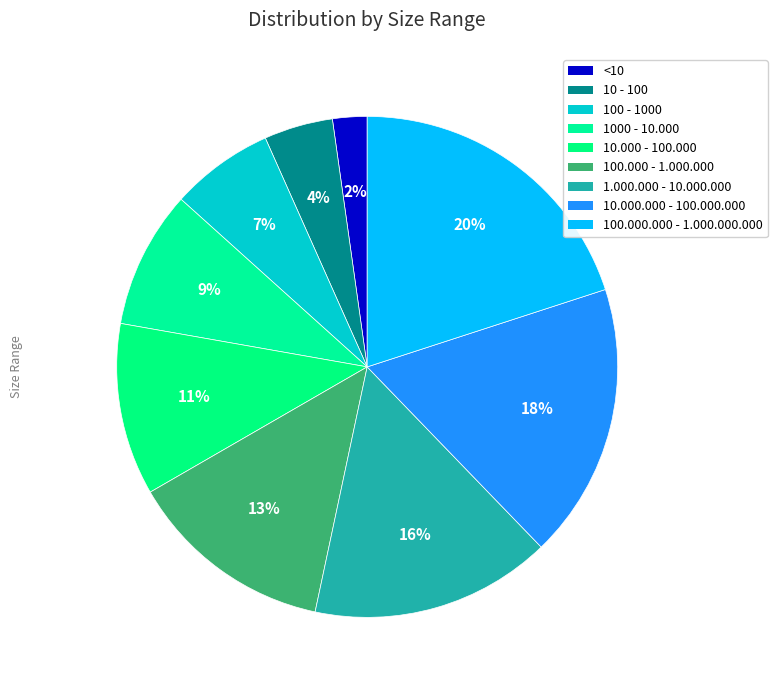

Is there any slice that represents more than half of the pie?

No